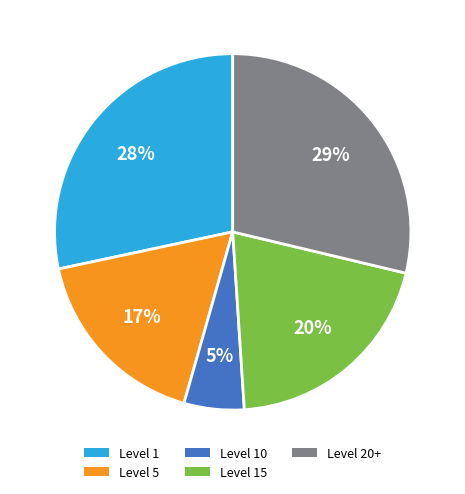

Is the sum of Level 10 and Level 20+ greater than half?

No